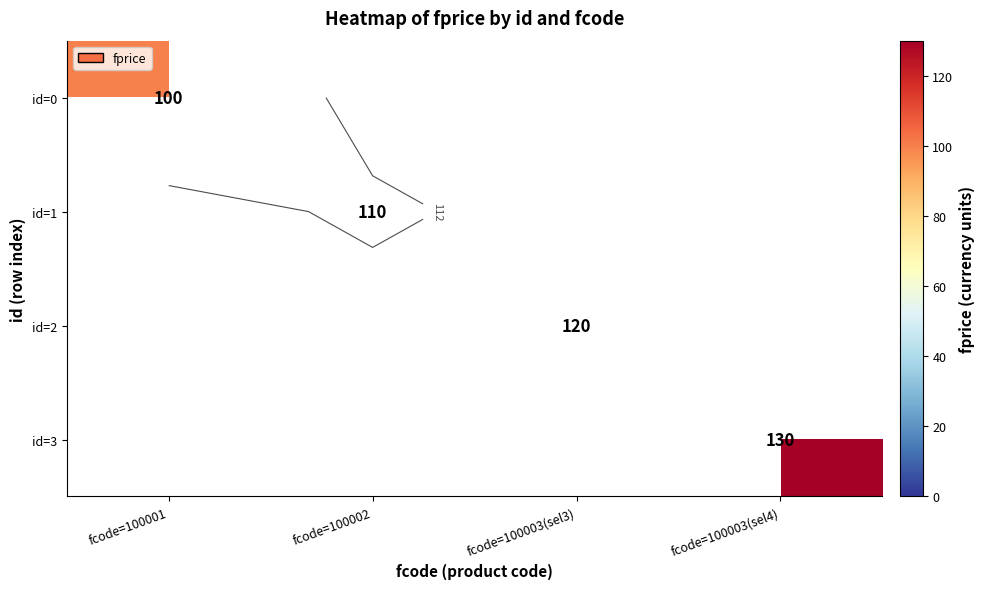

Rank the series at fcode=100002 from lowest to highest value.

id=0, id=1, id=2, id=3